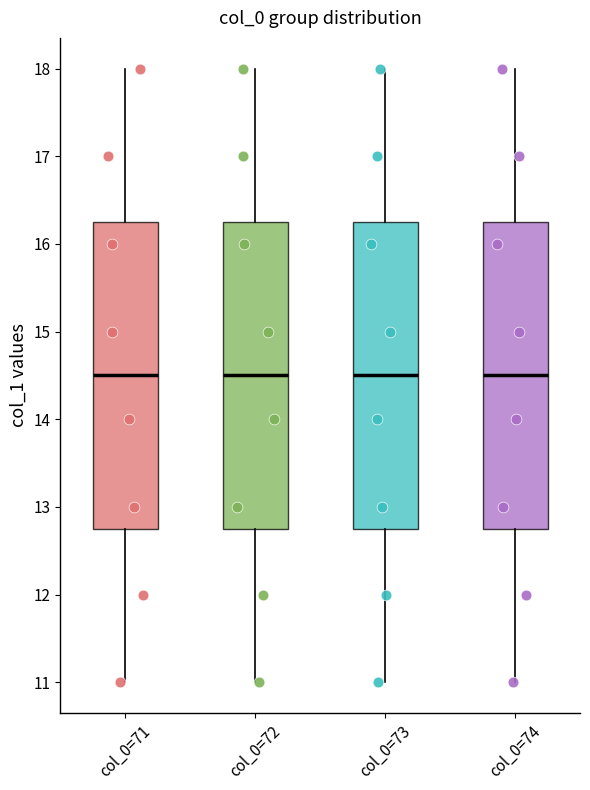

Reading left to right, read every box against the y-axis: the position of its median line, the range the box covers, and the ends of its whiskers. The values are not printed on the chart, so give them approximately, as read against the axis.

col_0=71: median 14.5, box 12.8 to 16.3, whiskers 11.0 to 18.0
col_0=72: median 14.5, box 12.8 to 16.3, whiskers 11.0 to 18.0
col_0=73: median 14.5, box 12.8 to 16.3, whiskers 11.0 to 18.0
col_0=74: median 14.5, box 12.8 to 16.3, whiskers 11.0 to 18.0